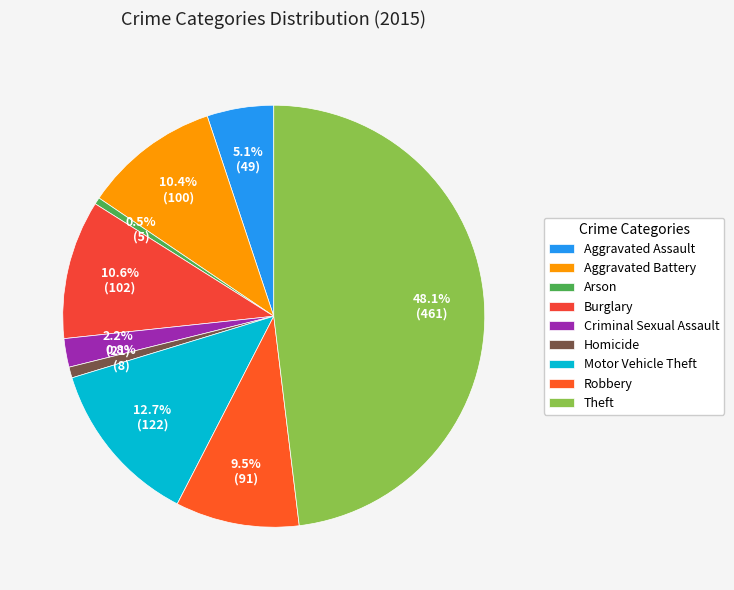

To the nearest percent, what is the difference between the Arson and Aggravated Battery slice percentages?

10%